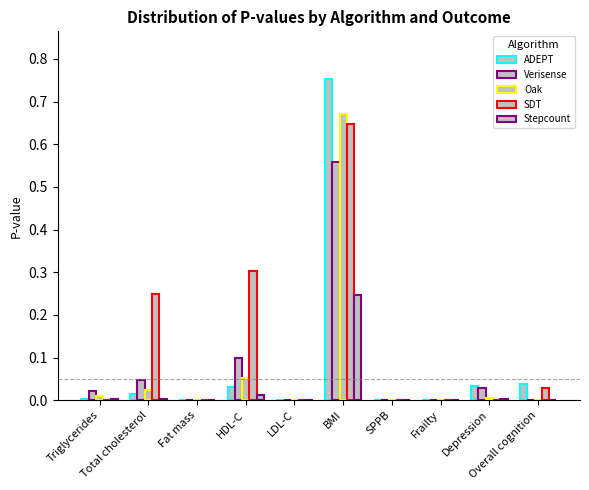

At which category is the sum across all series the highest?

BMI